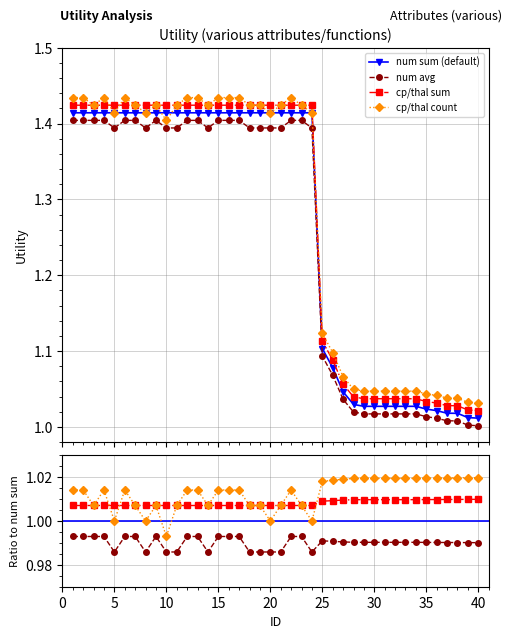

Which series has the largest total across all categories?

Utility_series4